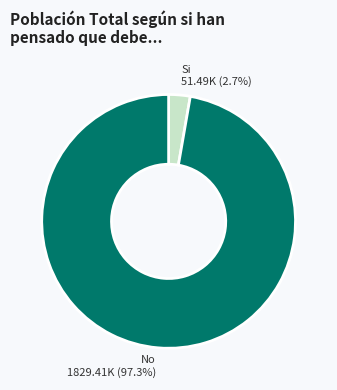

Does any single category account for the majority?

Yes